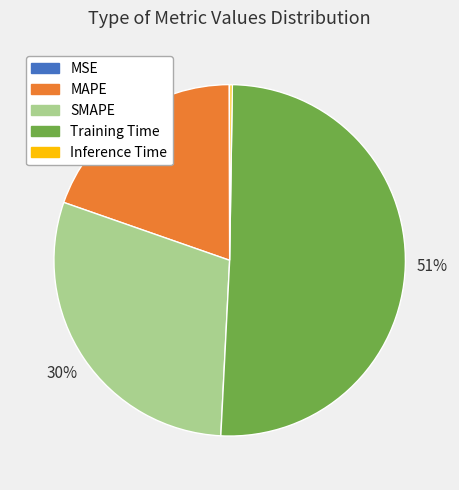

What is the largest slice in the pie chart?

Training Time